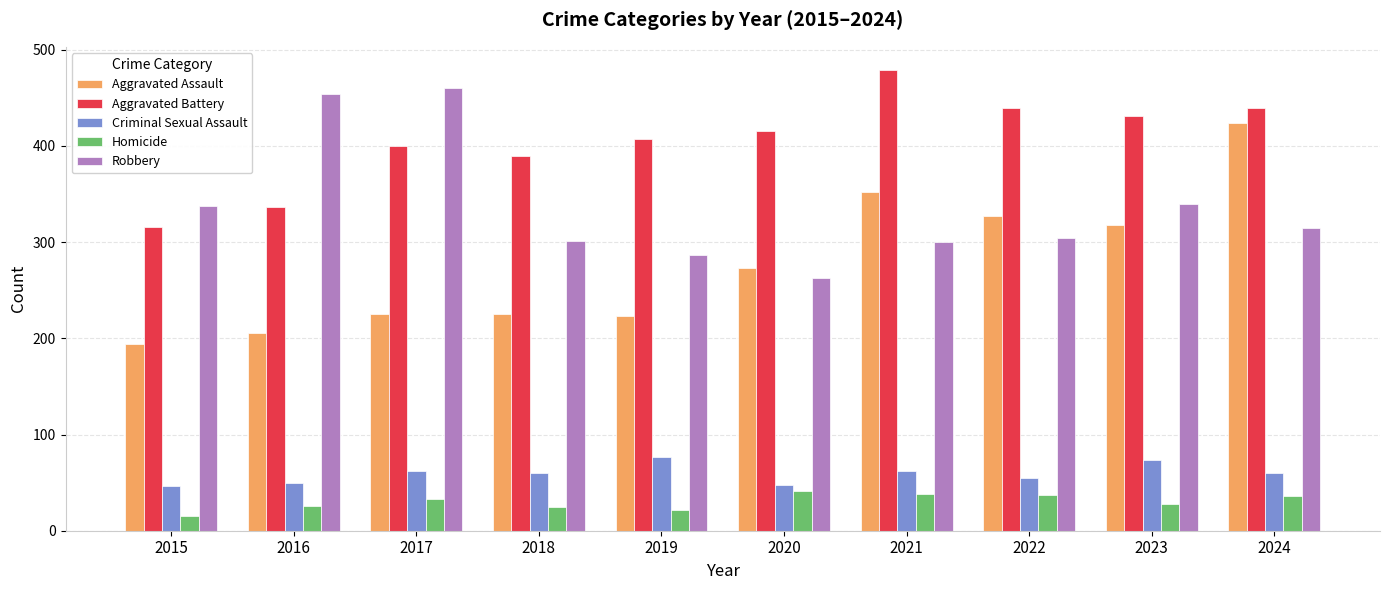

Which series changed the most between 2017 and 2018?

Robbery